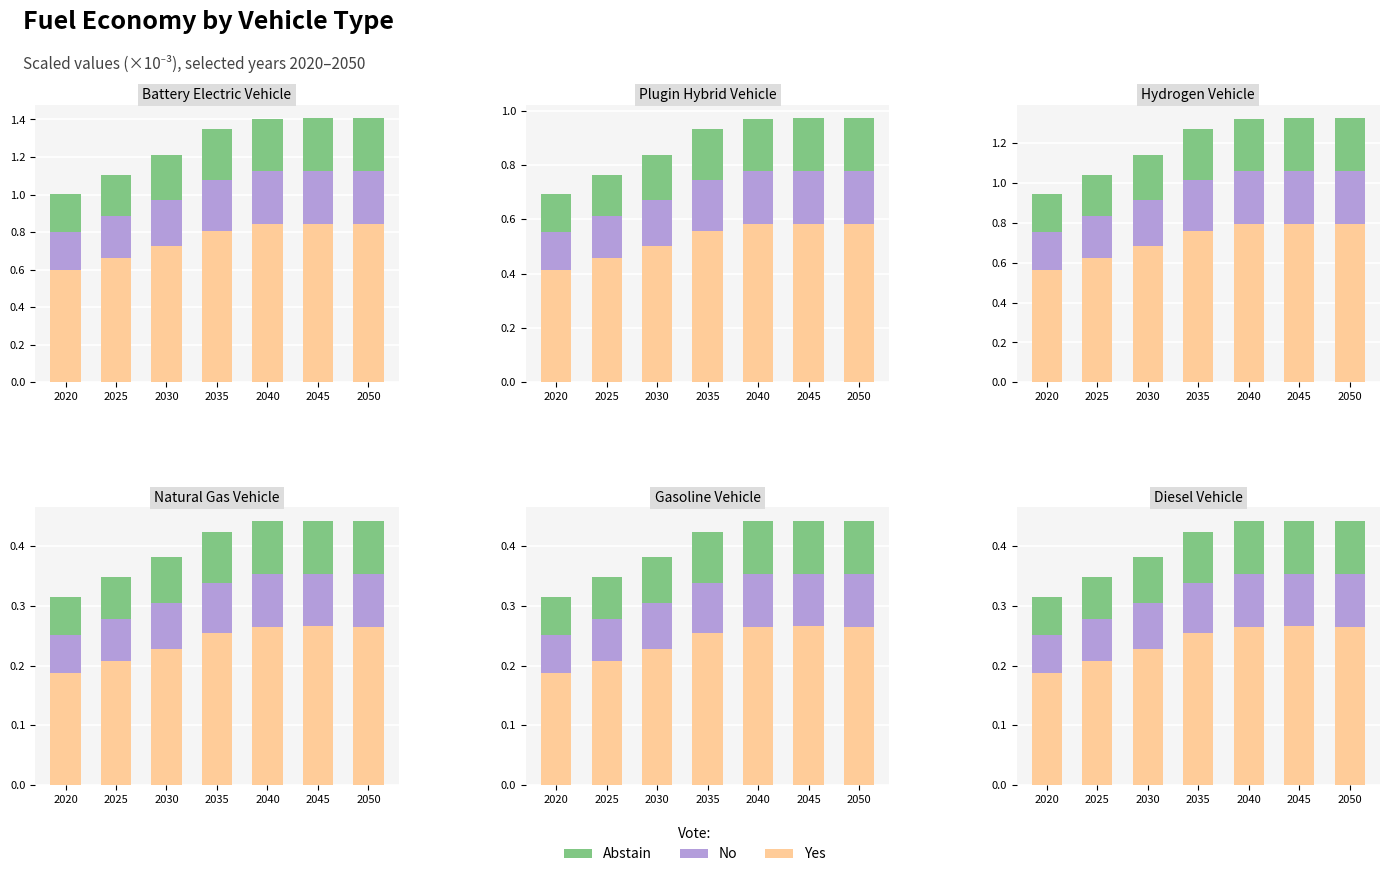

Which label corresponds to the largest value in the chart?

2045